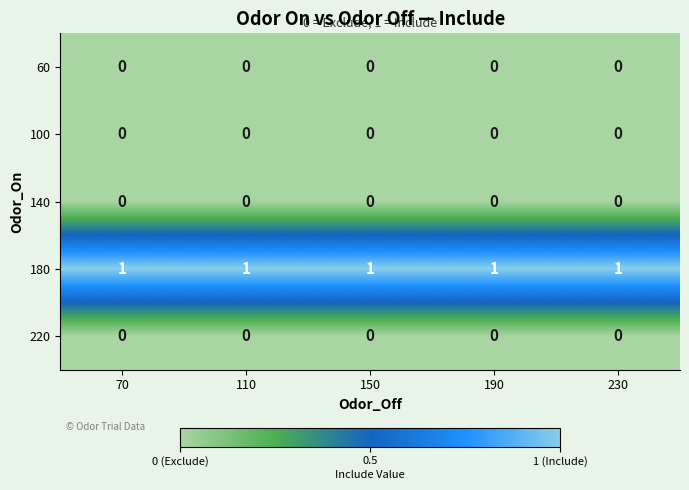

Is it true that 180 equals 0 at 70?

False